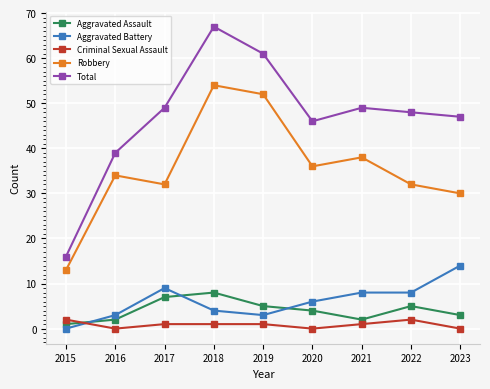

At 2015, list the series in order from largest to smallest.

Total, Robbery, Criminal Sexual Assault, Aggravated Assault, Aggravated Battery